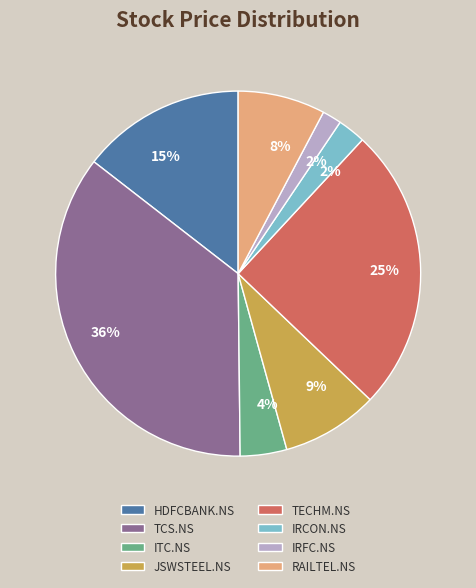

Does any single category account for the majority?

No